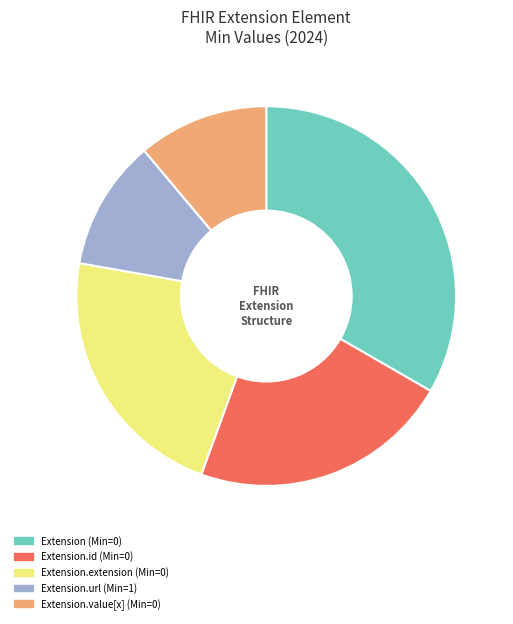

Which slice is the largest?

Extension (Min=0)